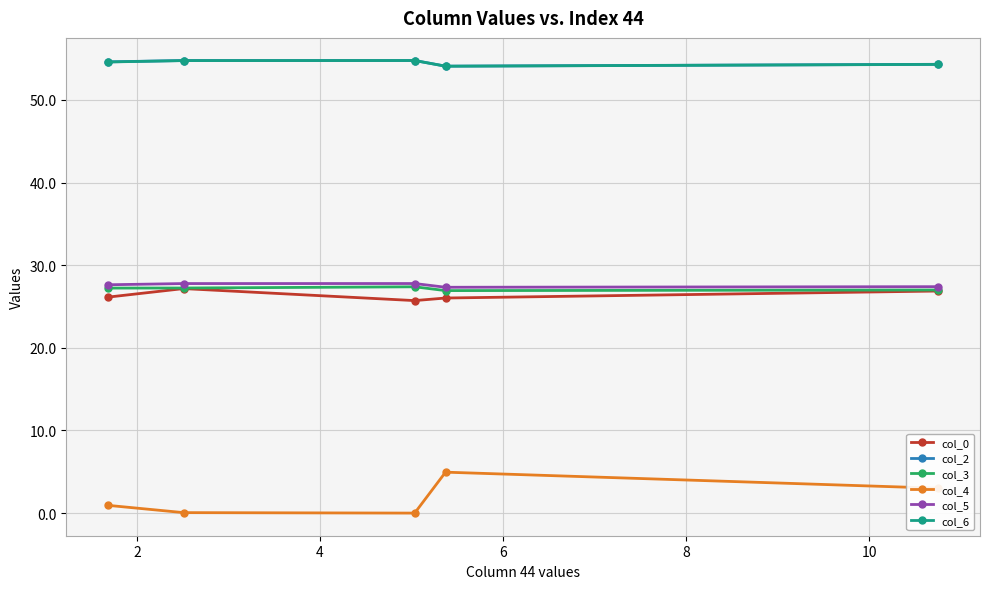

In col_2, how many points are lower than both neighbors (excluding endpoints)?

1